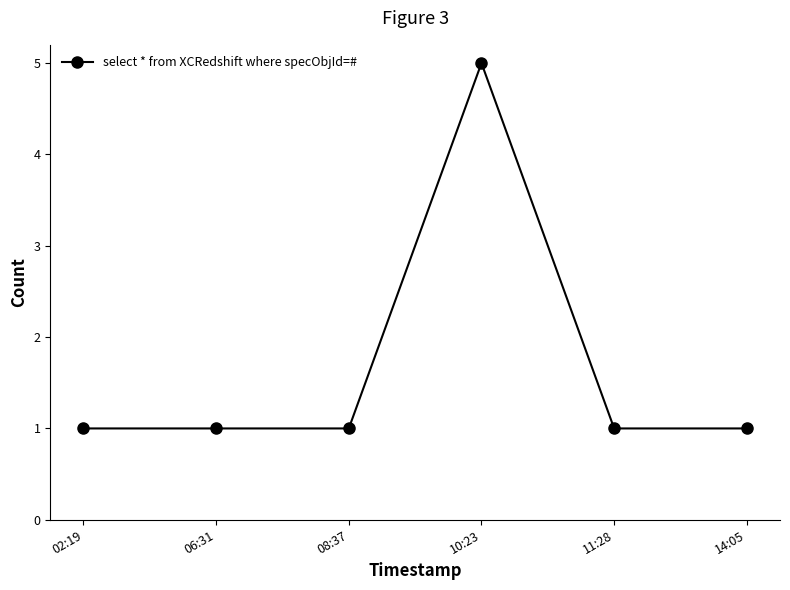

What is the difference between the values at 10:23 and 08:37?

4